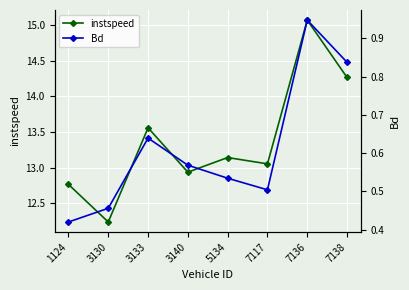

Reading right to left, what are all the values shown in this chart?

instspeed: 14.3	15.1	13.1	13.1	12.9	13.6	12.2	12.8
Bd: 0.8	0.9	0.5	0.5	0.6	0.6	0.5	0.4